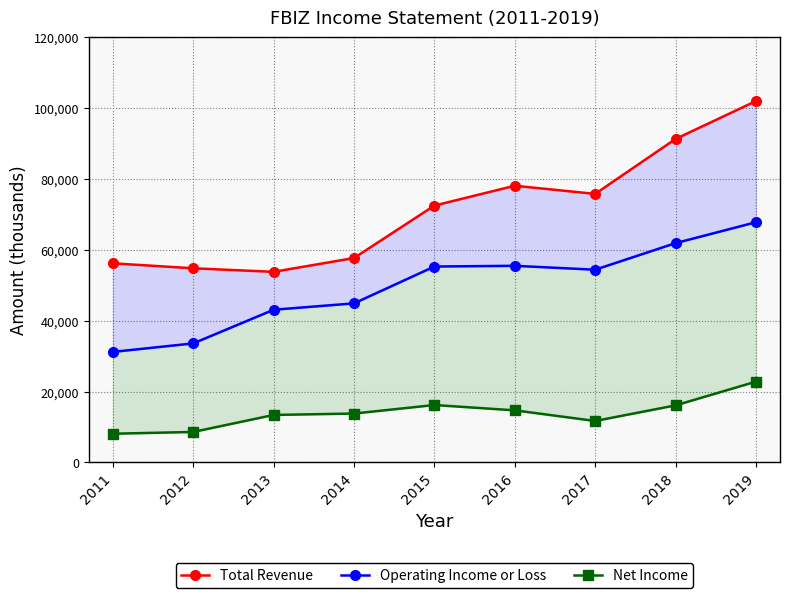

True or false: Net Income and Operating Income or Loss intersect in this chart.

False